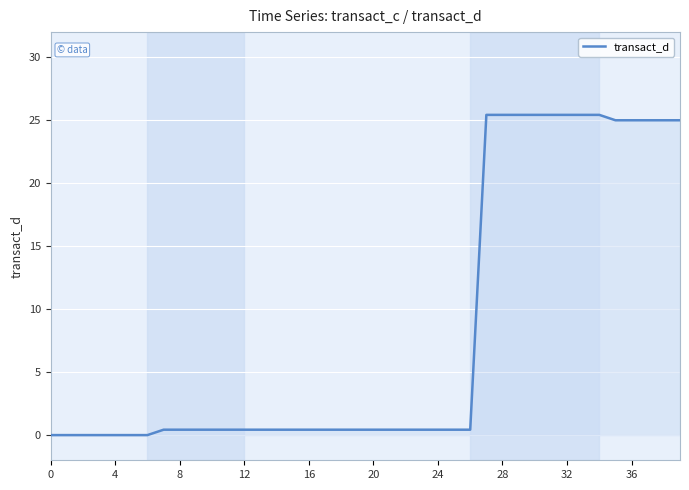

What is the maximum value shown in the chart?

25.4